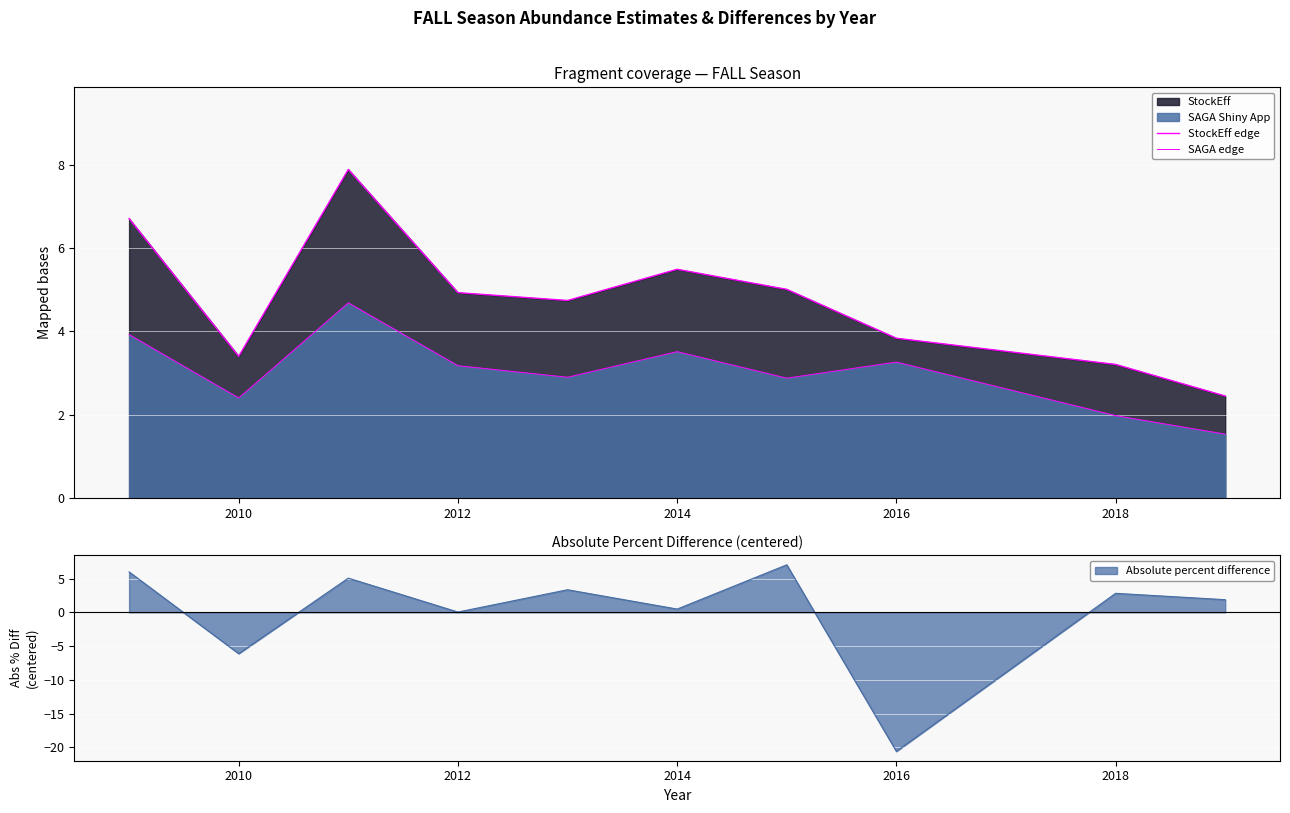

The value of Absolute percent difference at 2016 is -14.1. True or false?

False